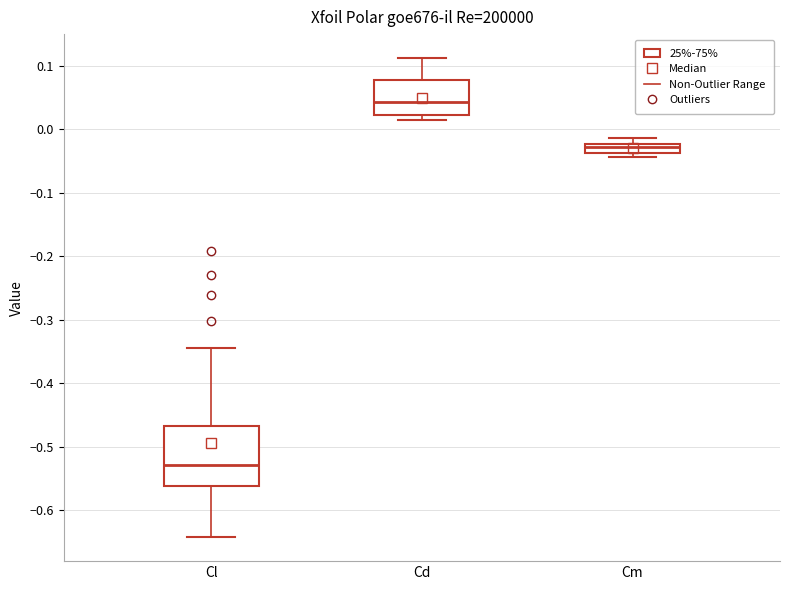

Where does the median line of the box for Cl sit on the y-axis? The values are not printed on the chart, so give them approximately, as read against the axis.

-0.53